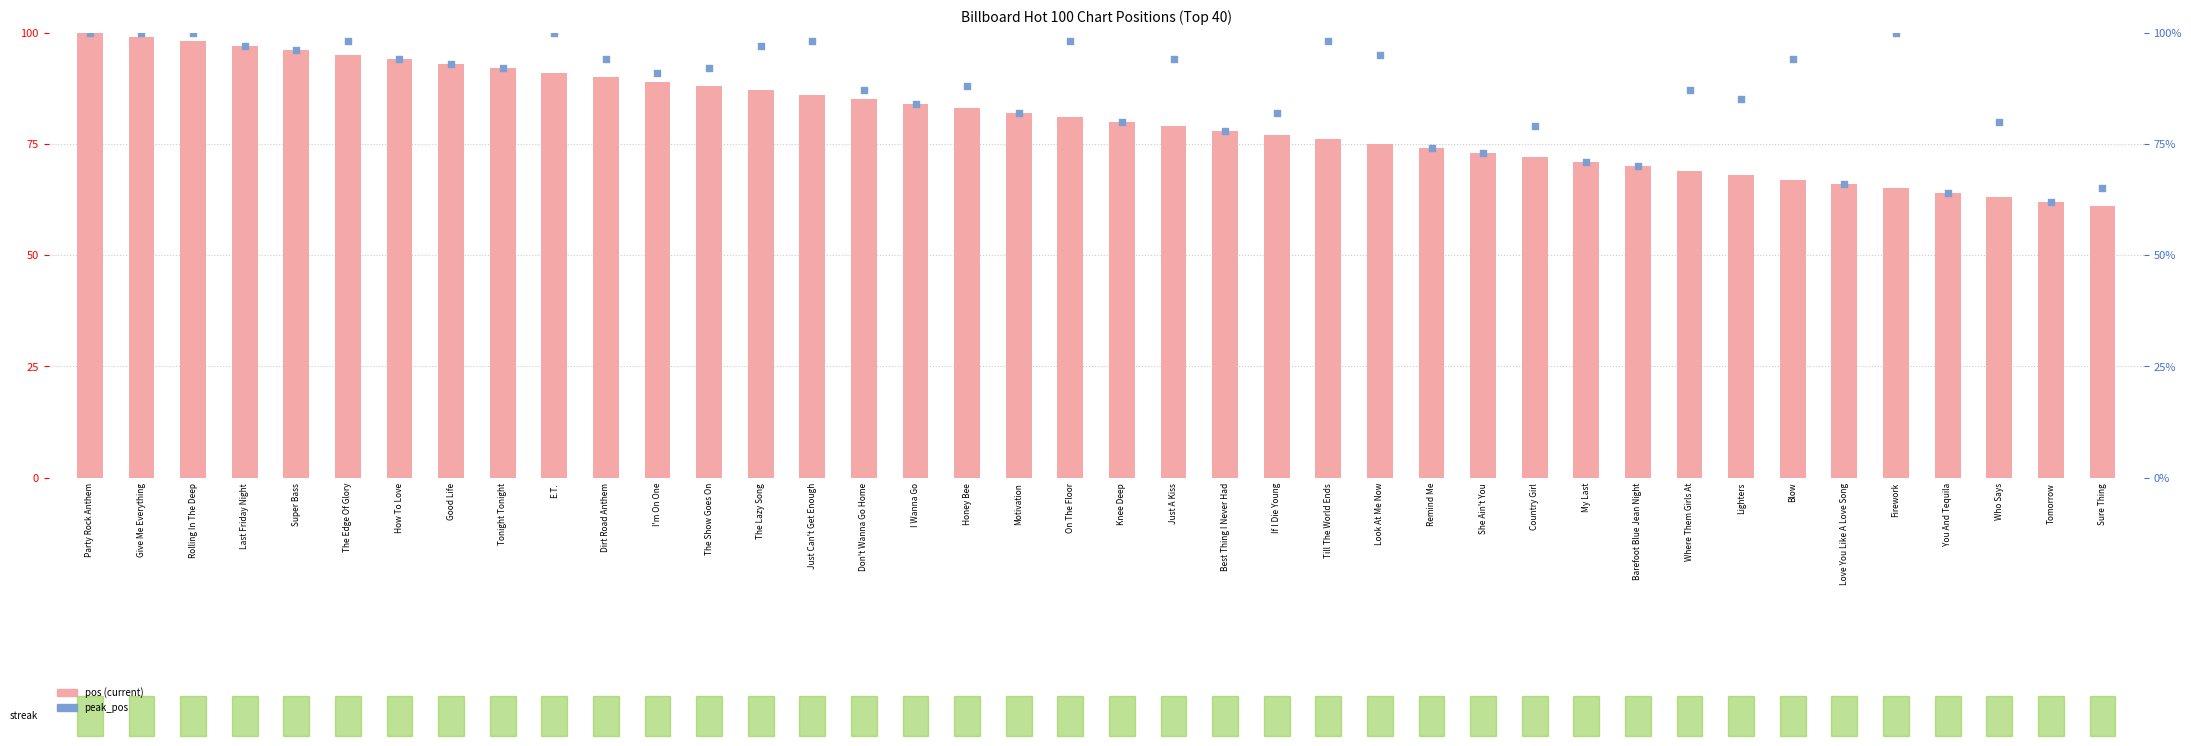

Which series has the largest total across all categories?

peak_pos